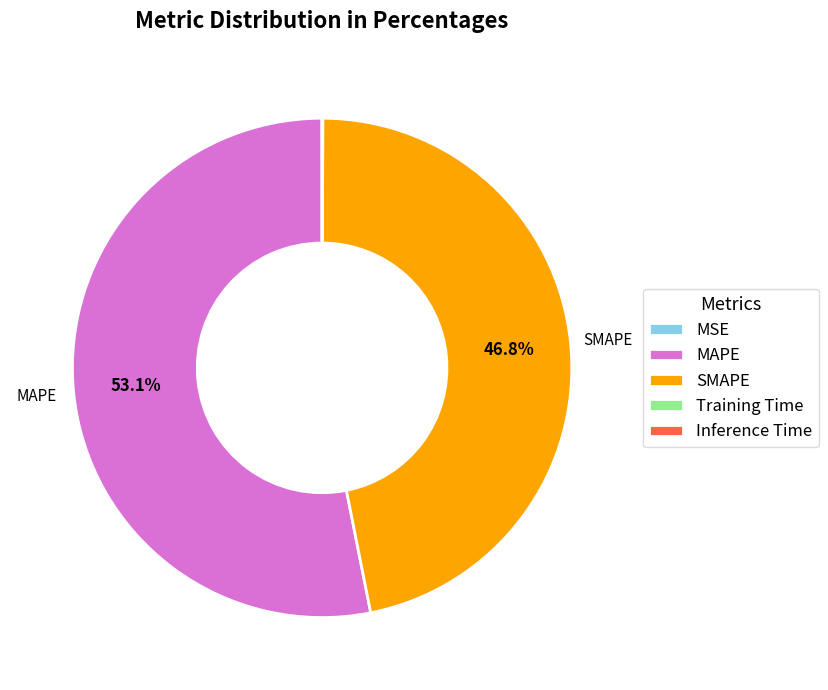

To the nearest percent, what percentage of the pie is SMAPE?

47%